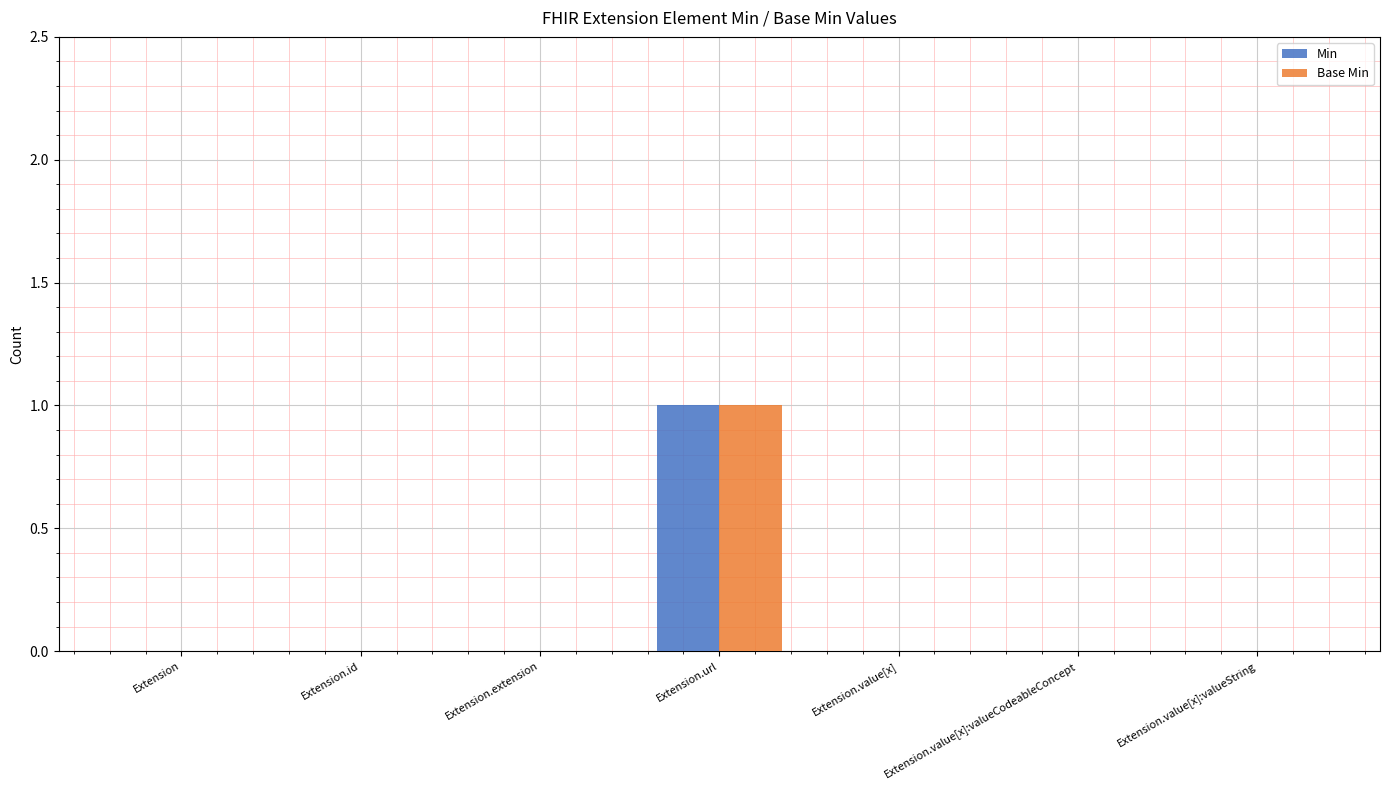

How many groups of bars are there?

7